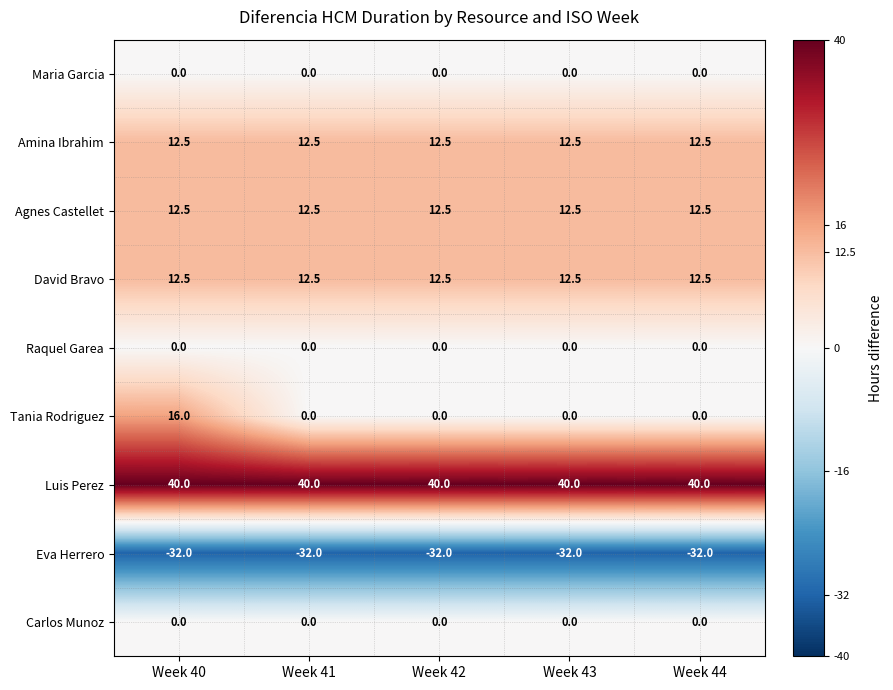

At how many categories does at least one series exceed 27?

5